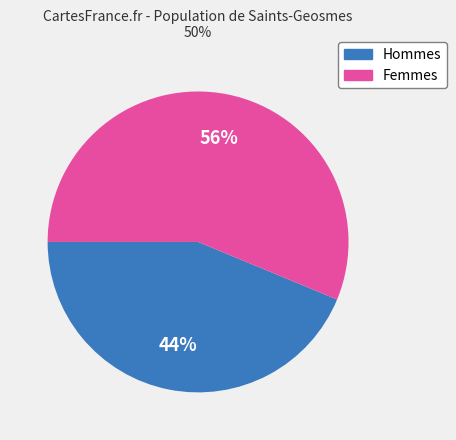

To the nearest percent, what is the average slice percentage?

50%